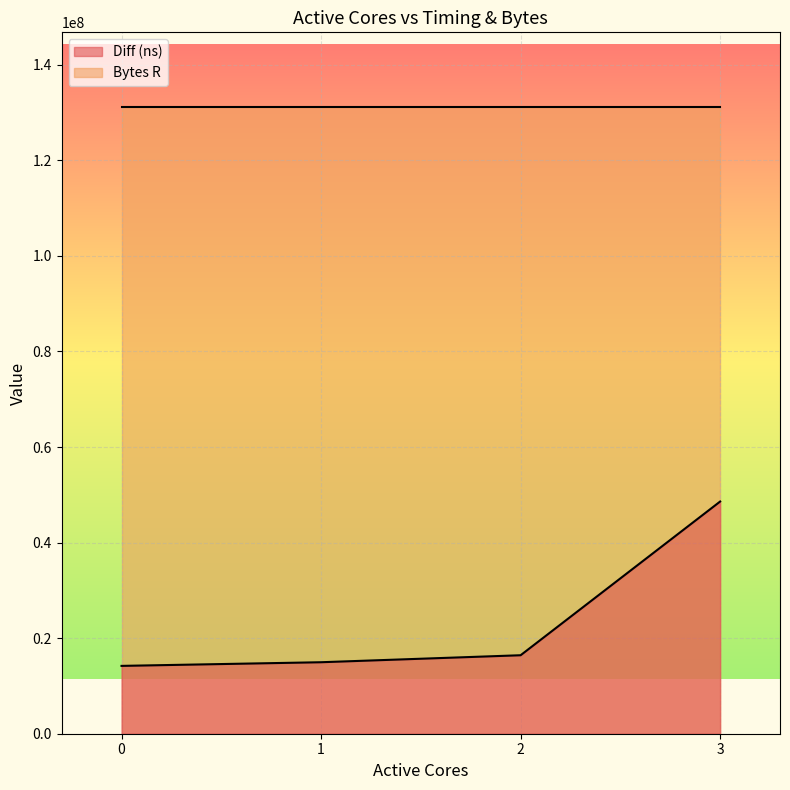

True or false: the data shows 14198769 at 0.

True